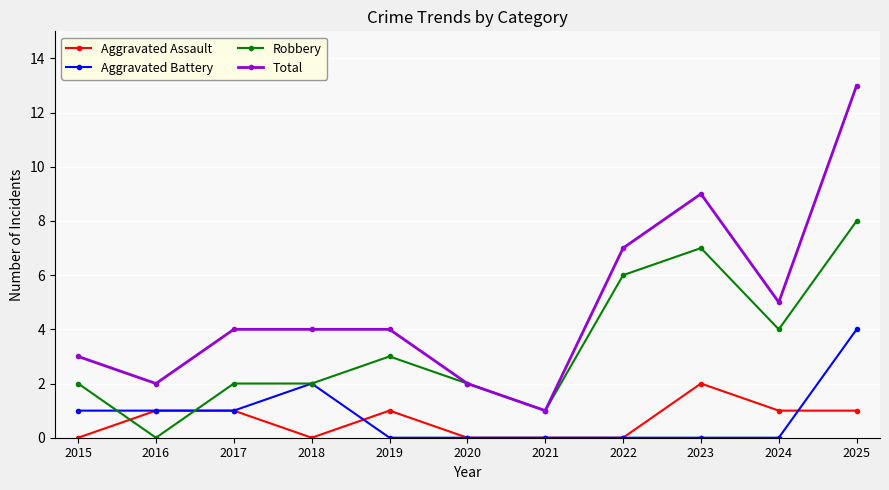

Does the chart have visible grid lines?

Yes